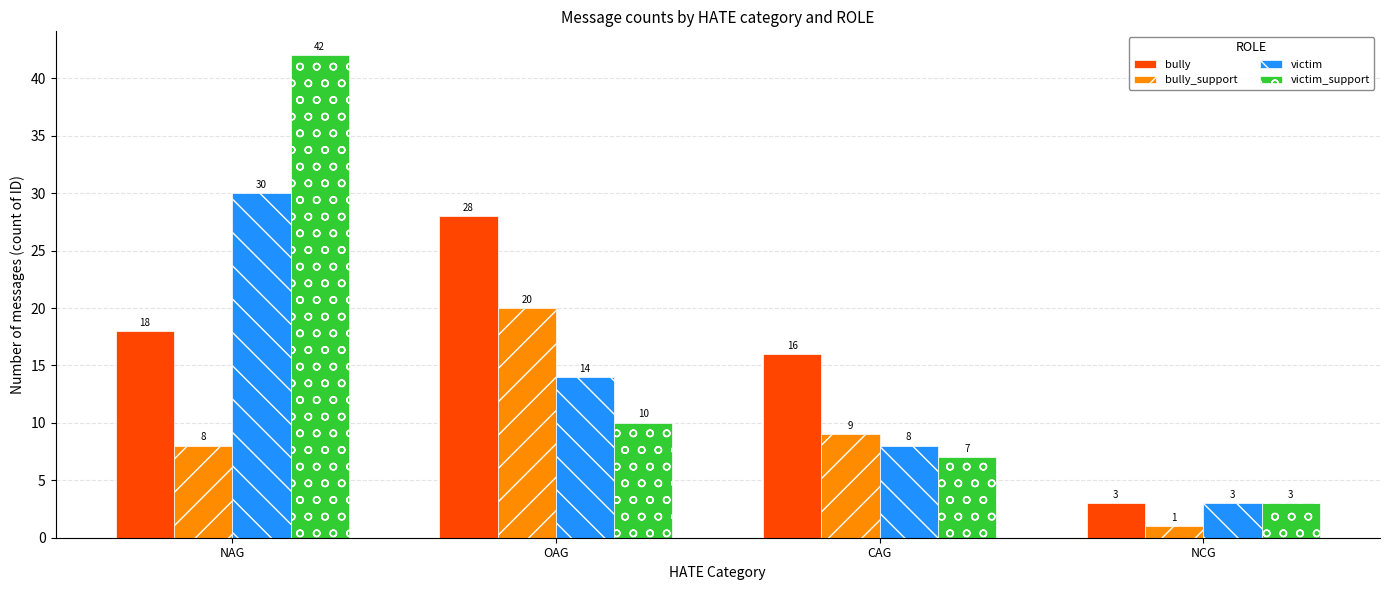

What is the sum of the bully values at OAG and NAG?

46